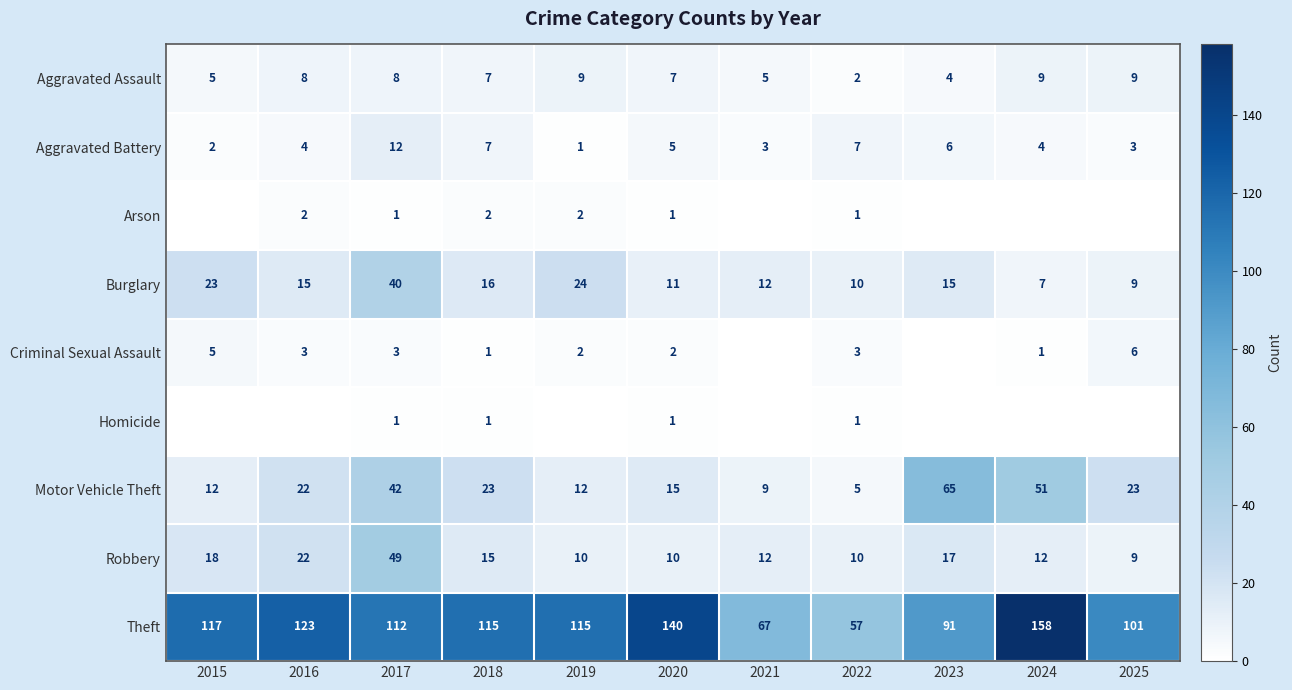

Which category has the lowest value across all series?

2015